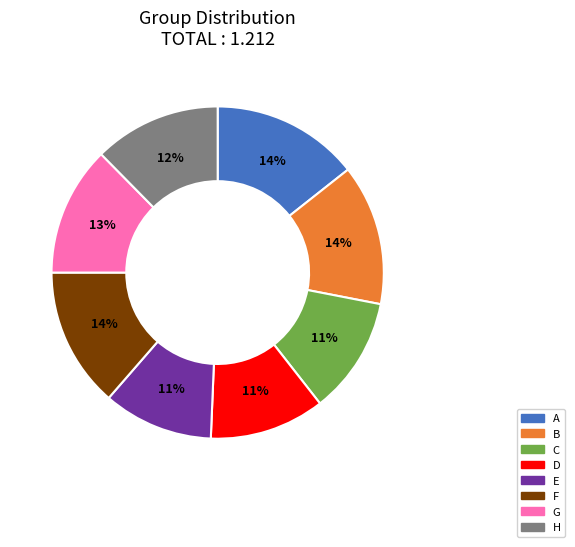

True or false: C accounts for 20% of the total.

False